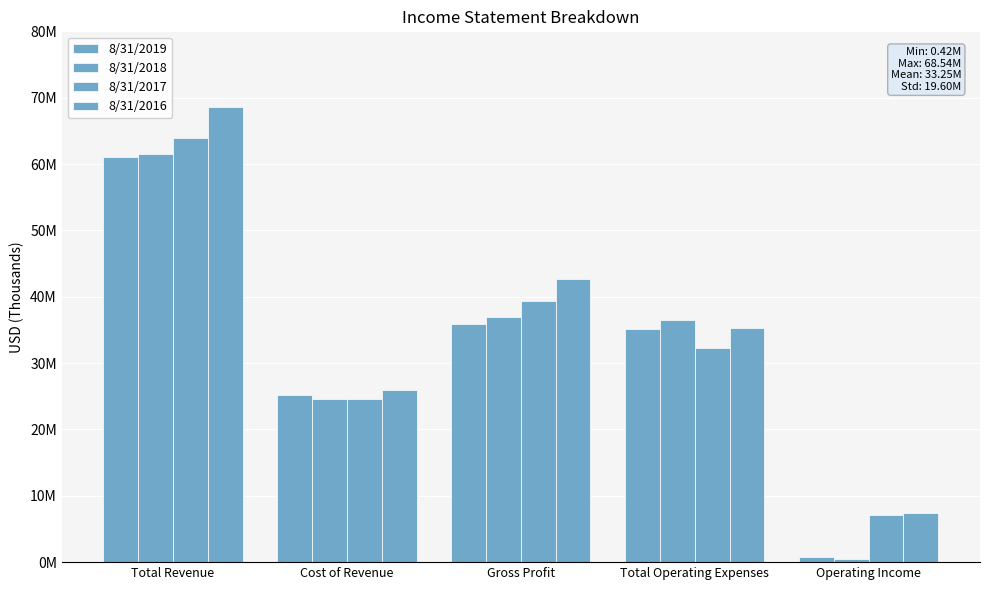

What is the value of the 8/31/2016 bar at the 5th from the left?

7356000